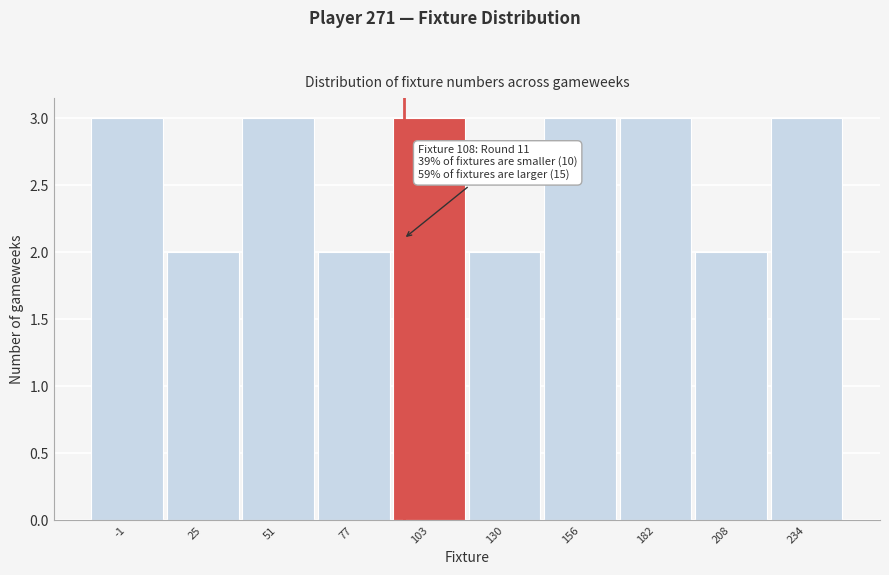

Reading left to right, list all the values displayed in this chart.

-1=3	25=2	51=3	77=2	103=3	130=2	156=3	182=3	208=2	234=3